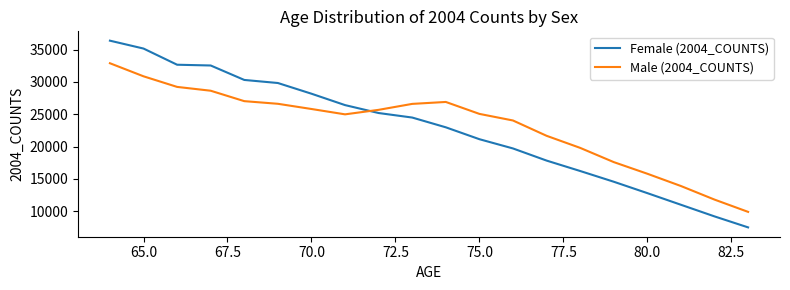

Which series ends up on top after the final intersection of Female (2004_COUNTS) and Male (2004_COUNTS)?

Male (2004_COUNTS)